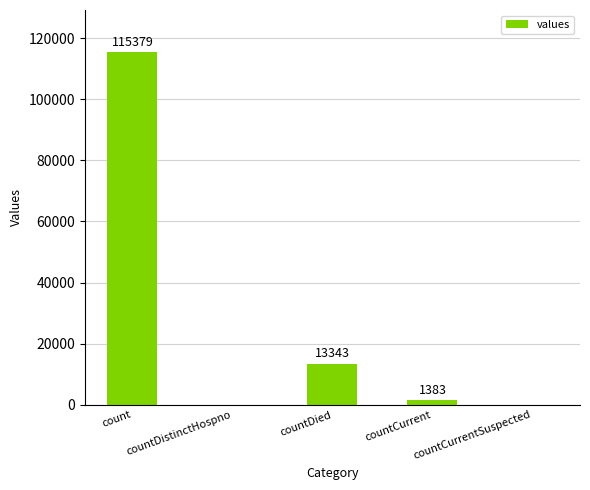

Are the bars horizontal?

No